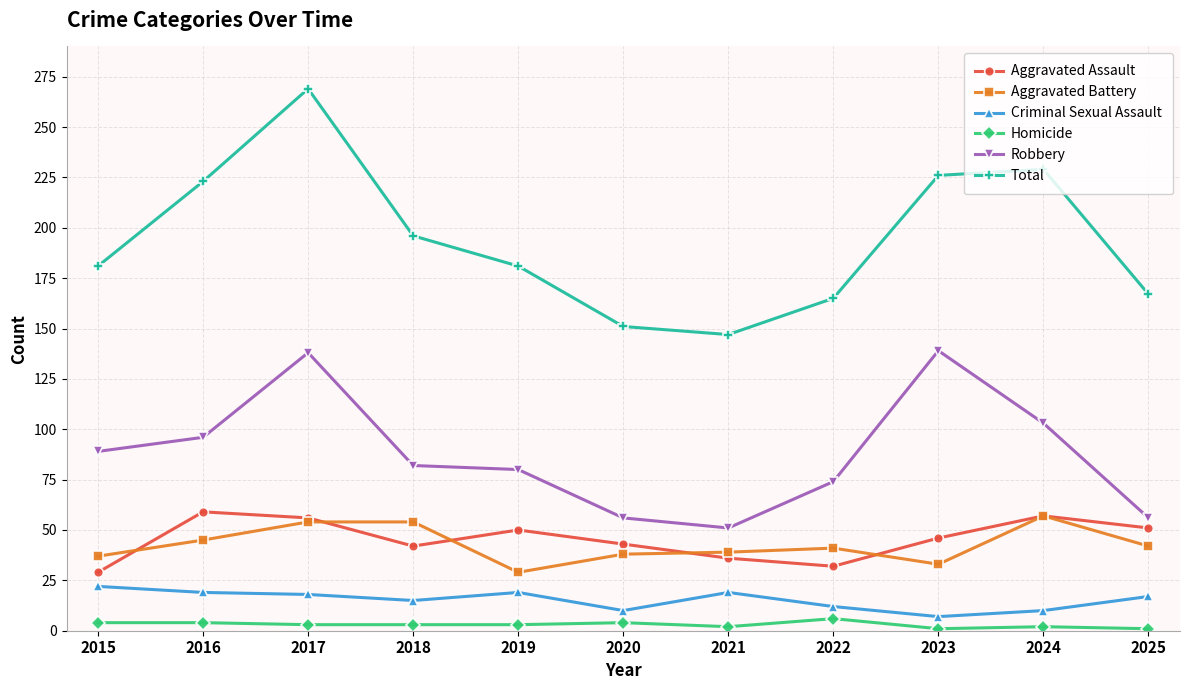

Is it true that Aggravated Assault equals 51 at 2025?

True